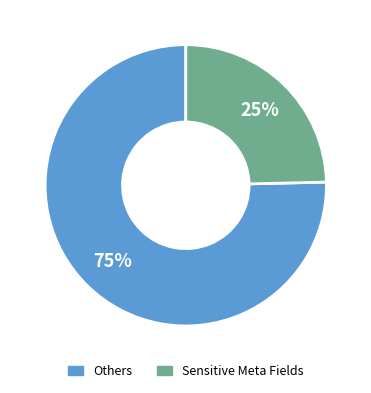

To the nearest percent, what is the average slice percentage?

50%